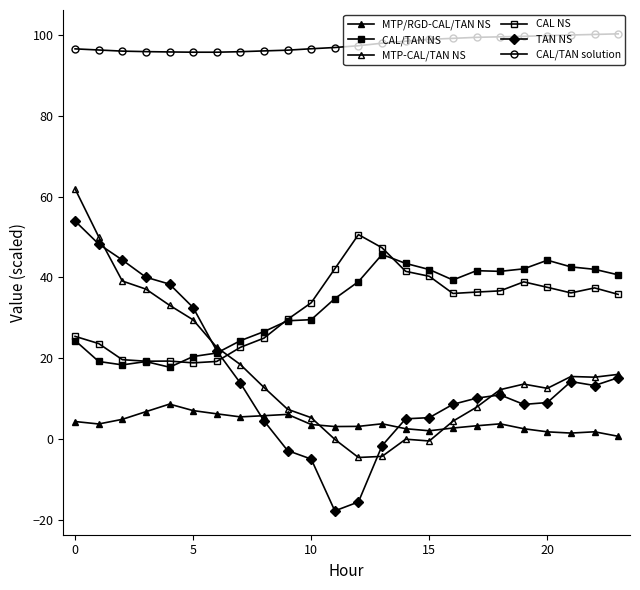

How many interior local peaks does the MTP/RGD-CAL/TAN NS series have?

5